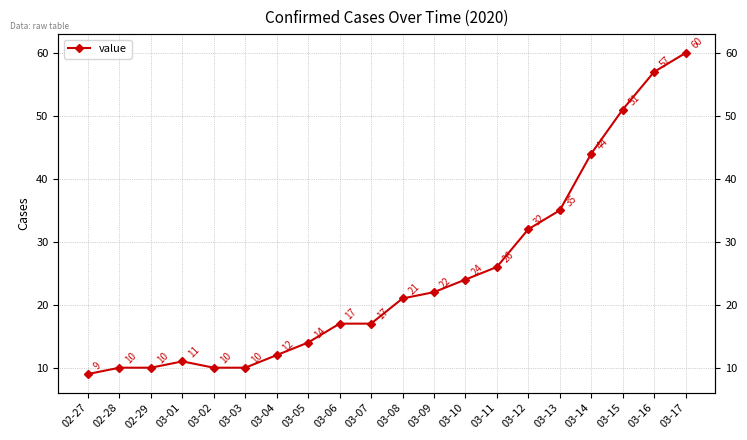

Does the chart have visible grid lines?

Yes